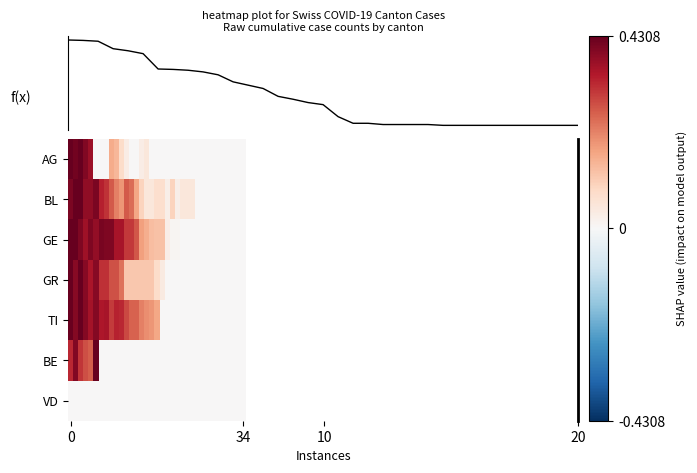

Between 6 and 23, which is larger?

6